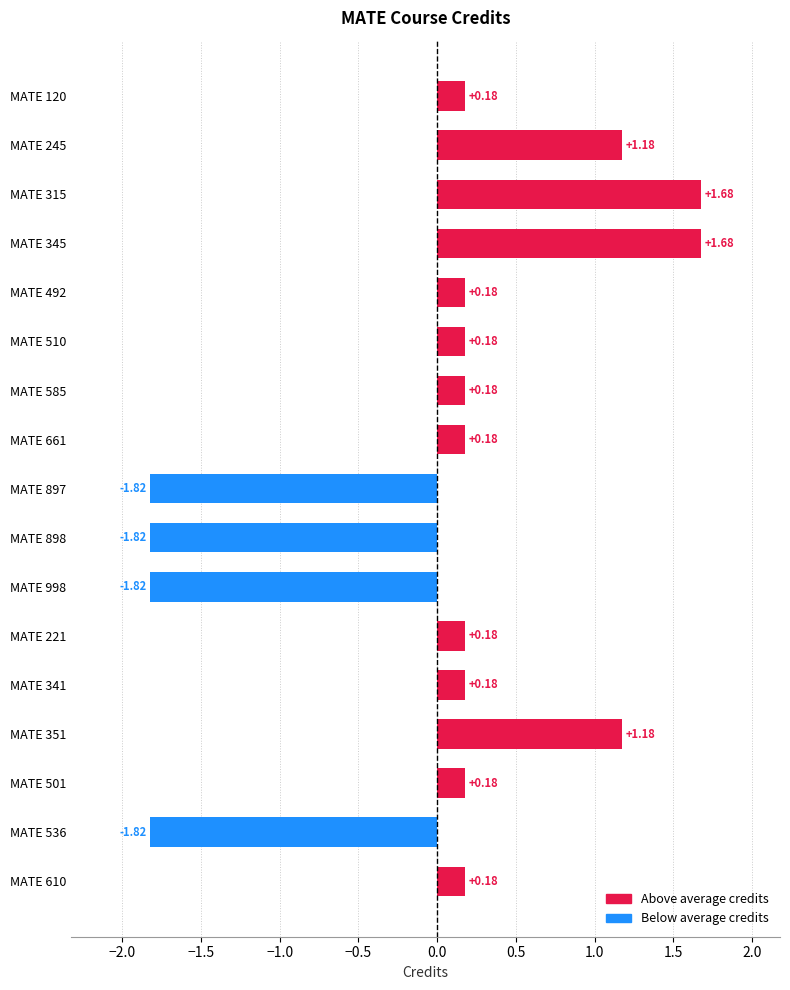

What is the difference between the values at MATE 345 and MATE 510?

1.5